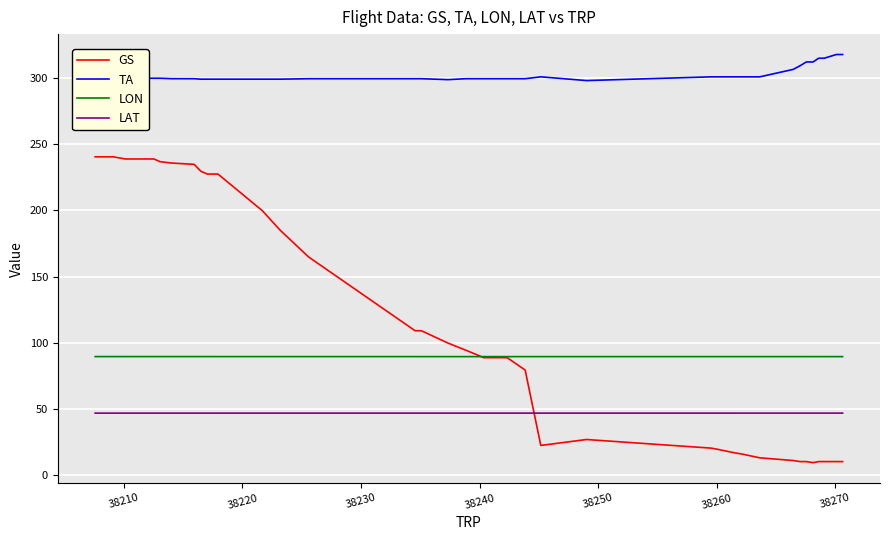

What are all the series names shown in the legend?

GS, TA, LON, LAT